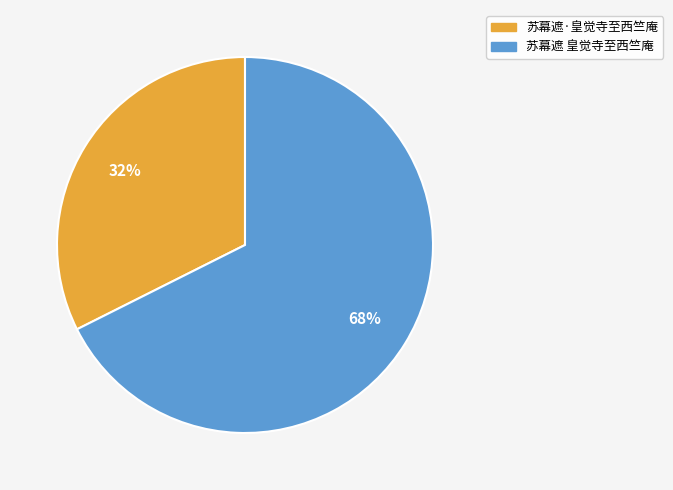

True or false: 苏幕遮 皇觉寺至西竺庵 accounts for 68% of the total.

True